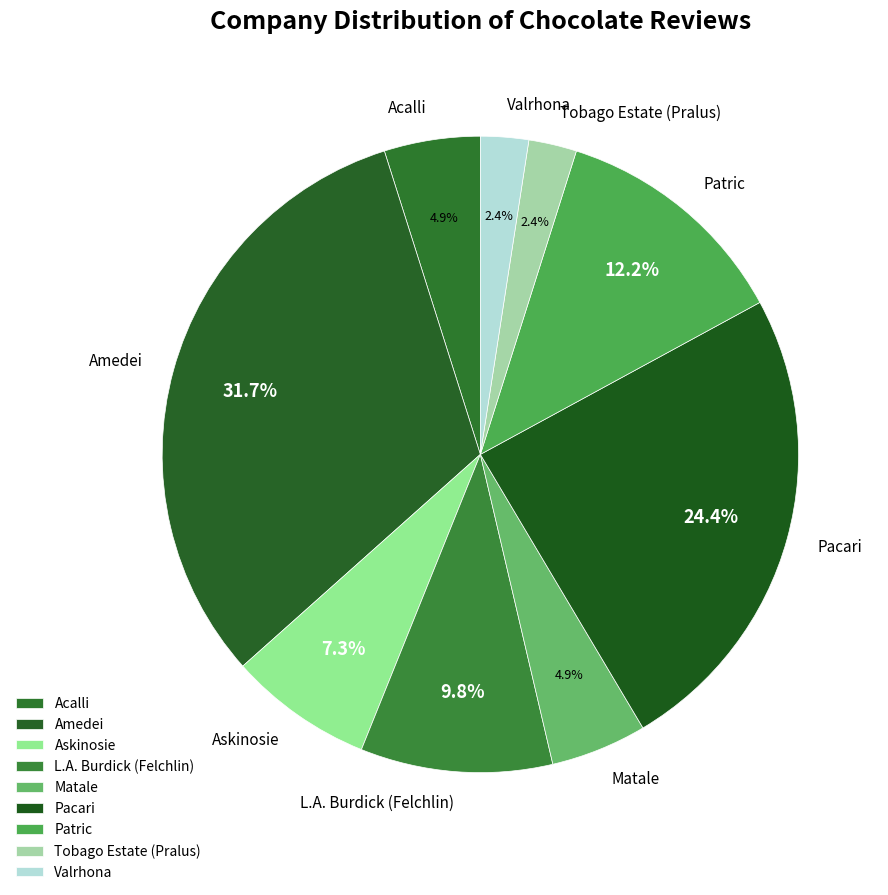

Approximately how many times larger is the value at Matale compared to Tobago Estate (Pralus)?

2.0